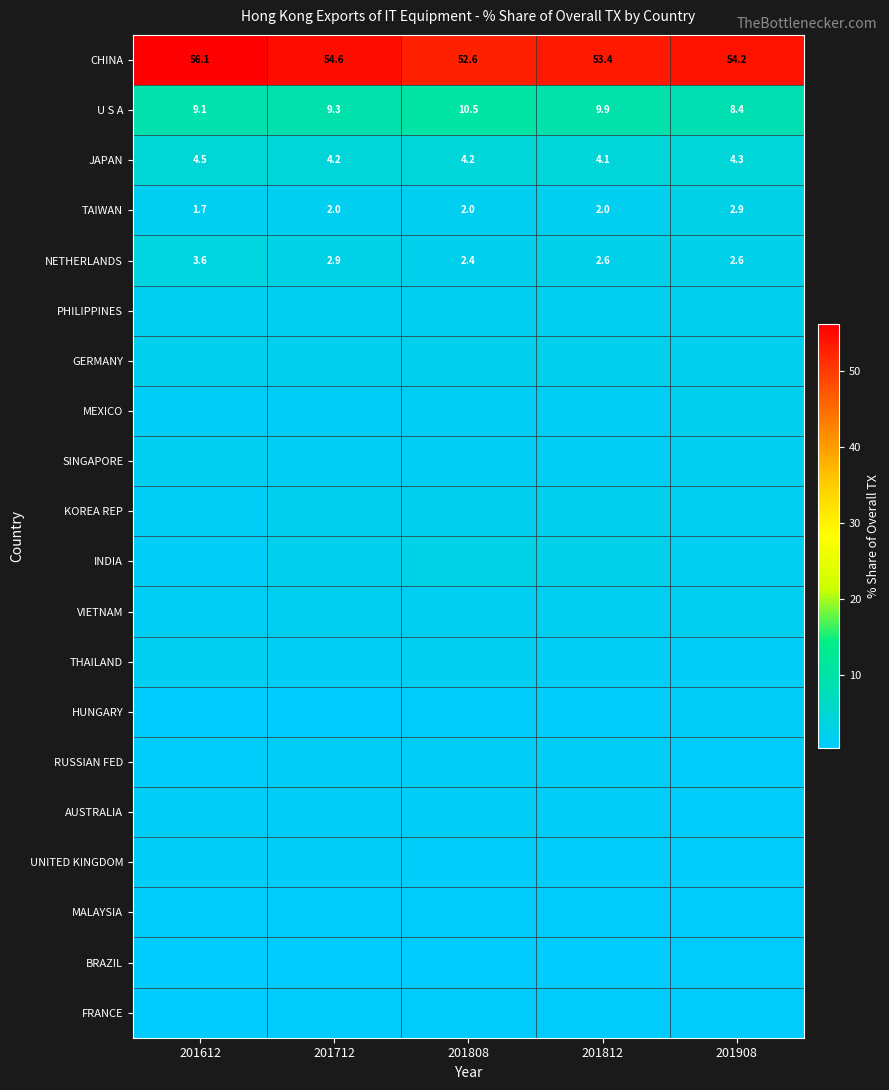

What value does the VIETNAM series have at 201612?

1.6